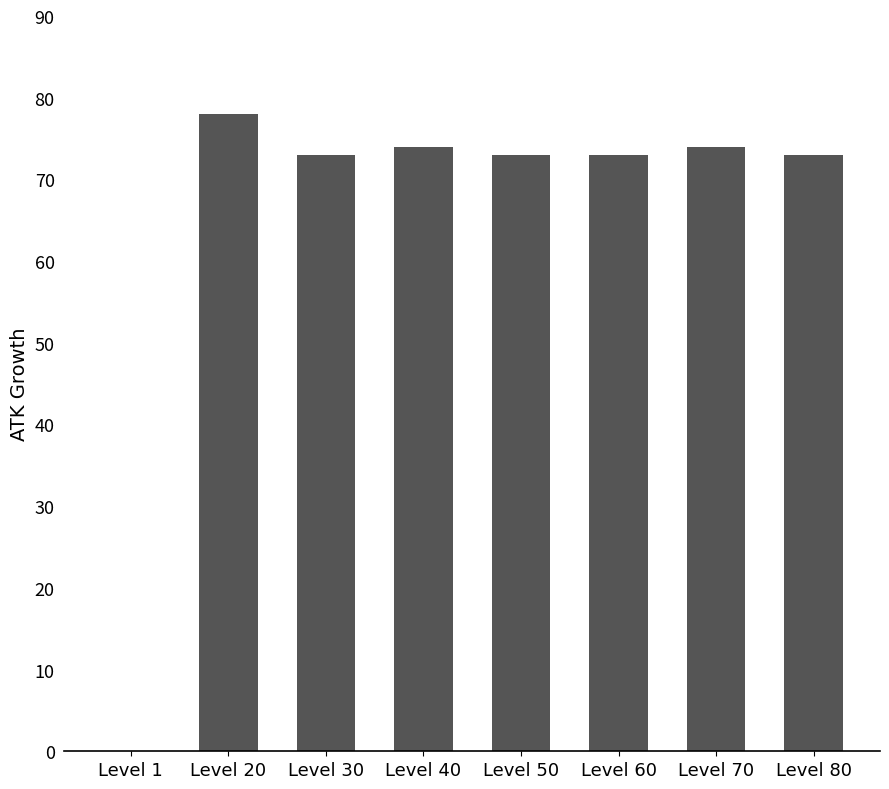

Is it true that the value at Level 60 is 123?

False